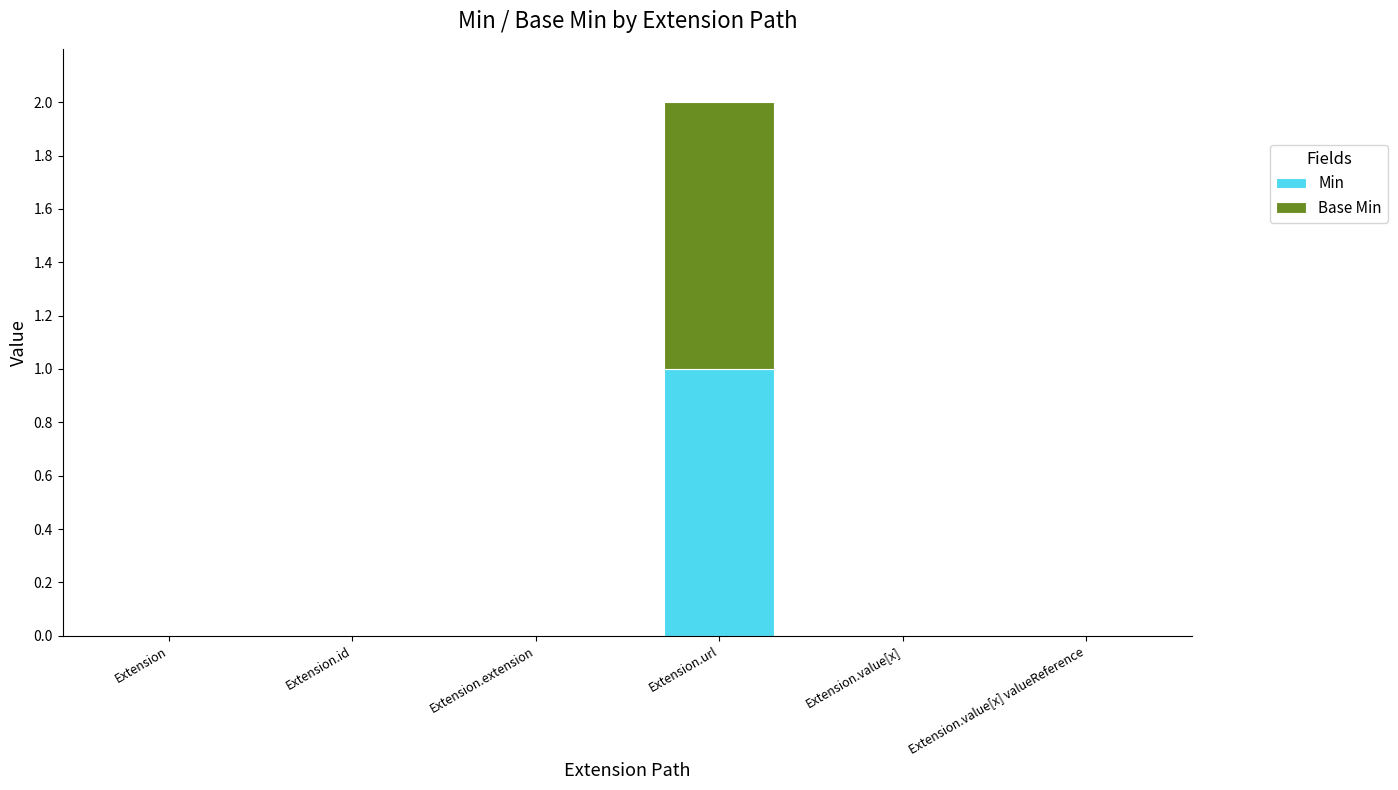

Does the chart contain stacked bars?

Yes